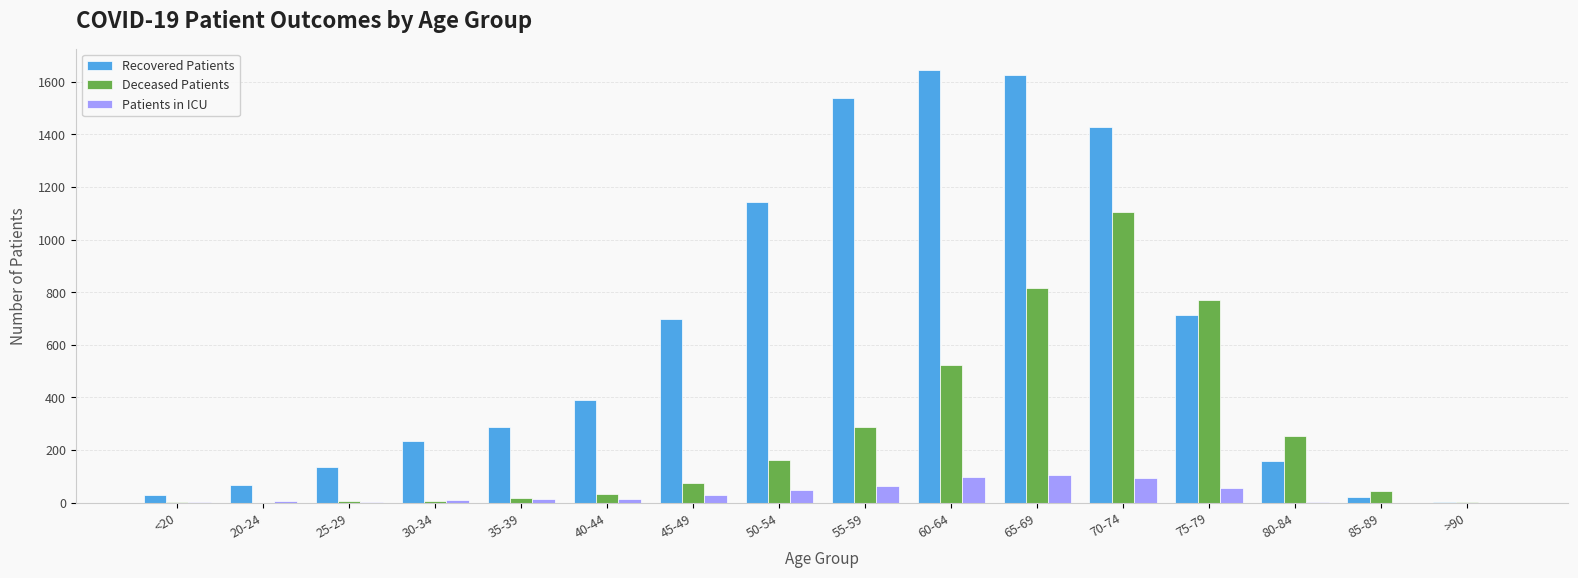

What is the spread (max minus min) of values at 40-44?

375